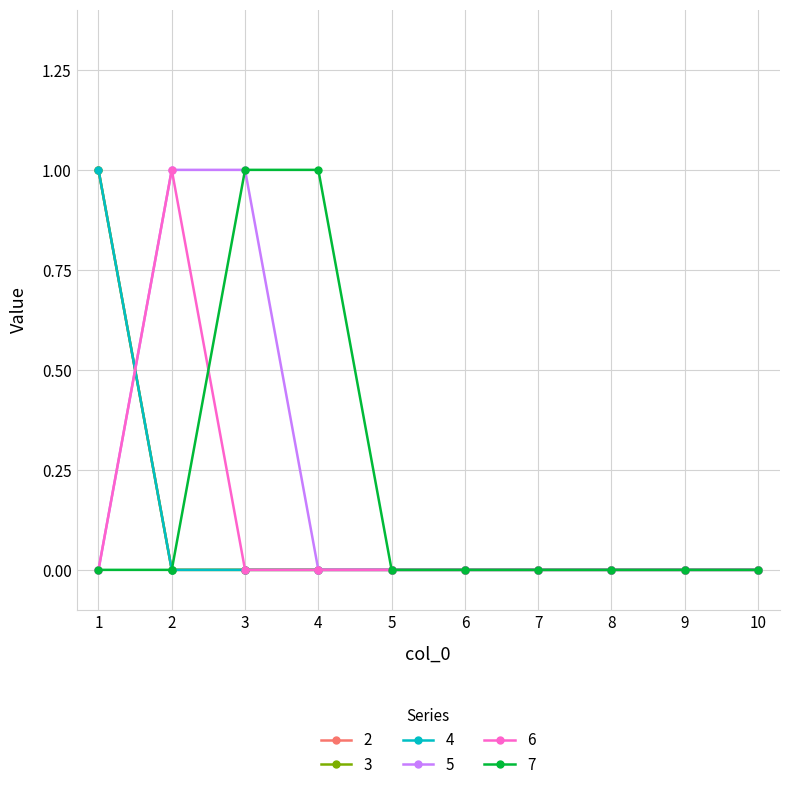

Reading right to left, extract all data points from this chart.

2: 10=0	9=0	8=0	7=0	6=0	5=0	4=0	3=0	2=0	1=1
3: 10=0	9=0	8=0	7=0	6=0	5=0	4=0	3=0	2=0	1=1
4: 10=0	9=0	8=0	7=0	6=0	5=0	4=0	3=0	2=0	1=1
5: 10=0	9=0	8=0	7=0	6=0	5=0	4=0	3=1	2=1	1=0
6: 10=0	9=0	8=0	7=0	6=0	5=0	4=0	3=0	2=1	1=0
7: 10=0	9=0	8=0	7=0	6=0	5=0	4=1	3=1	2=0	1=0